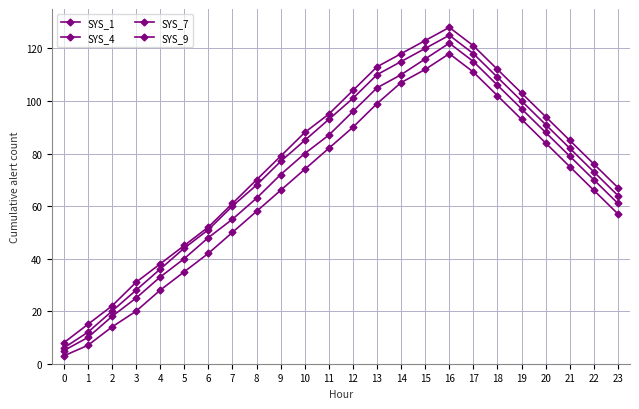

Which series has the largest total across all categories?

SYS_1